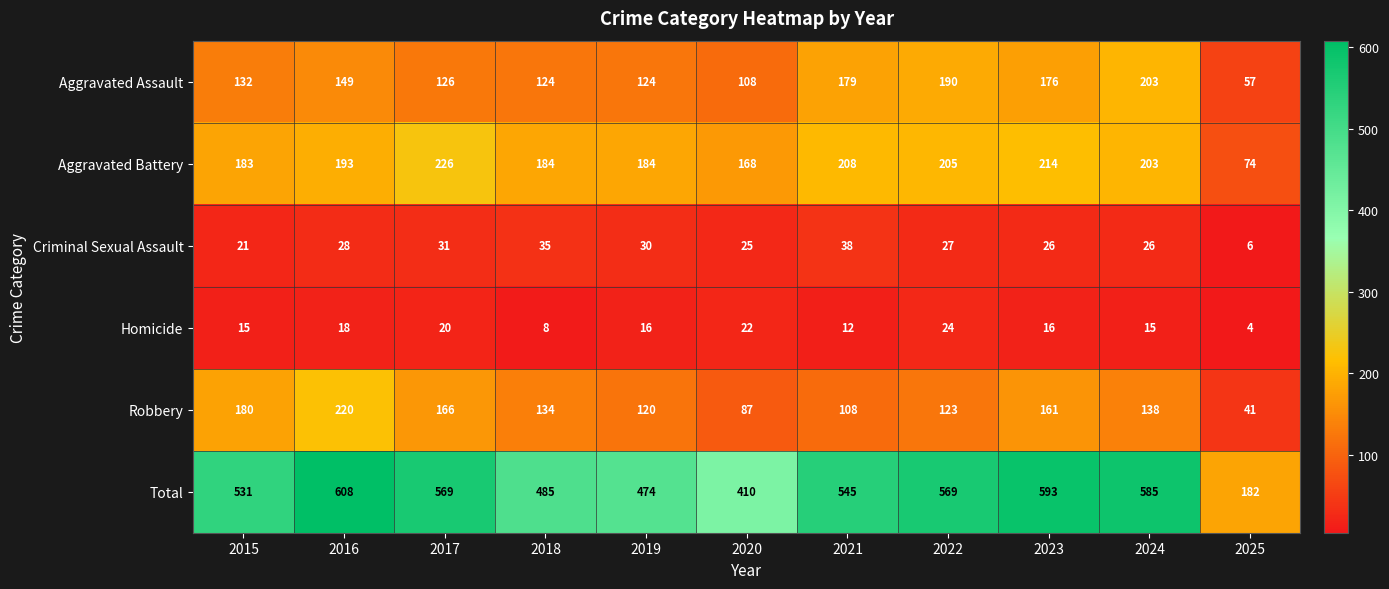

How many values in the Aggravated Assault series are below 132?

5